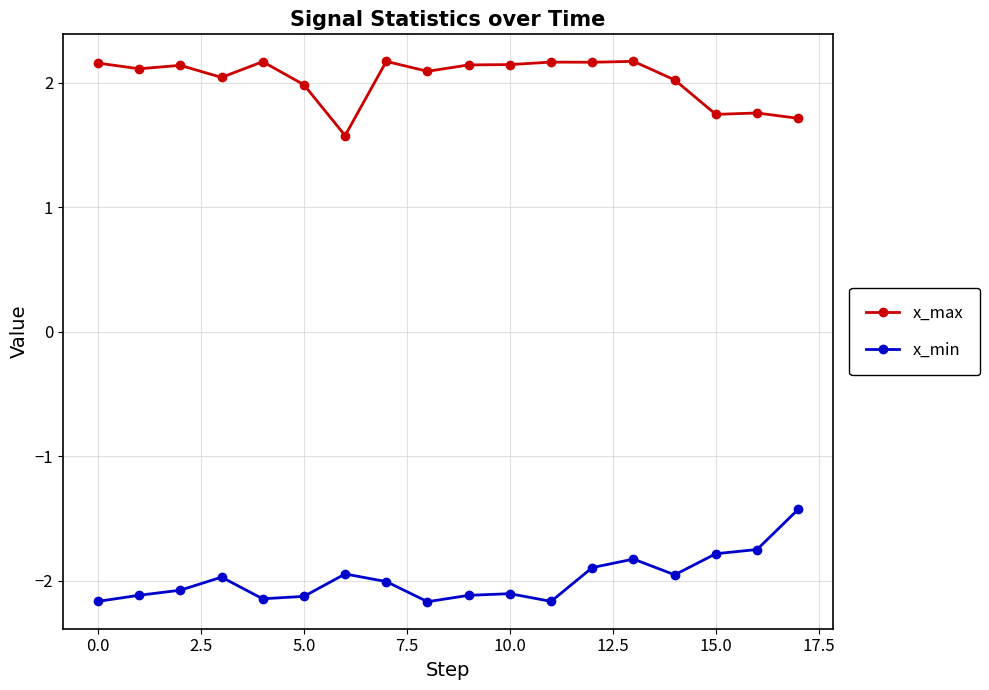

What is the value of the x_max point at the 9th from the left?

2.1